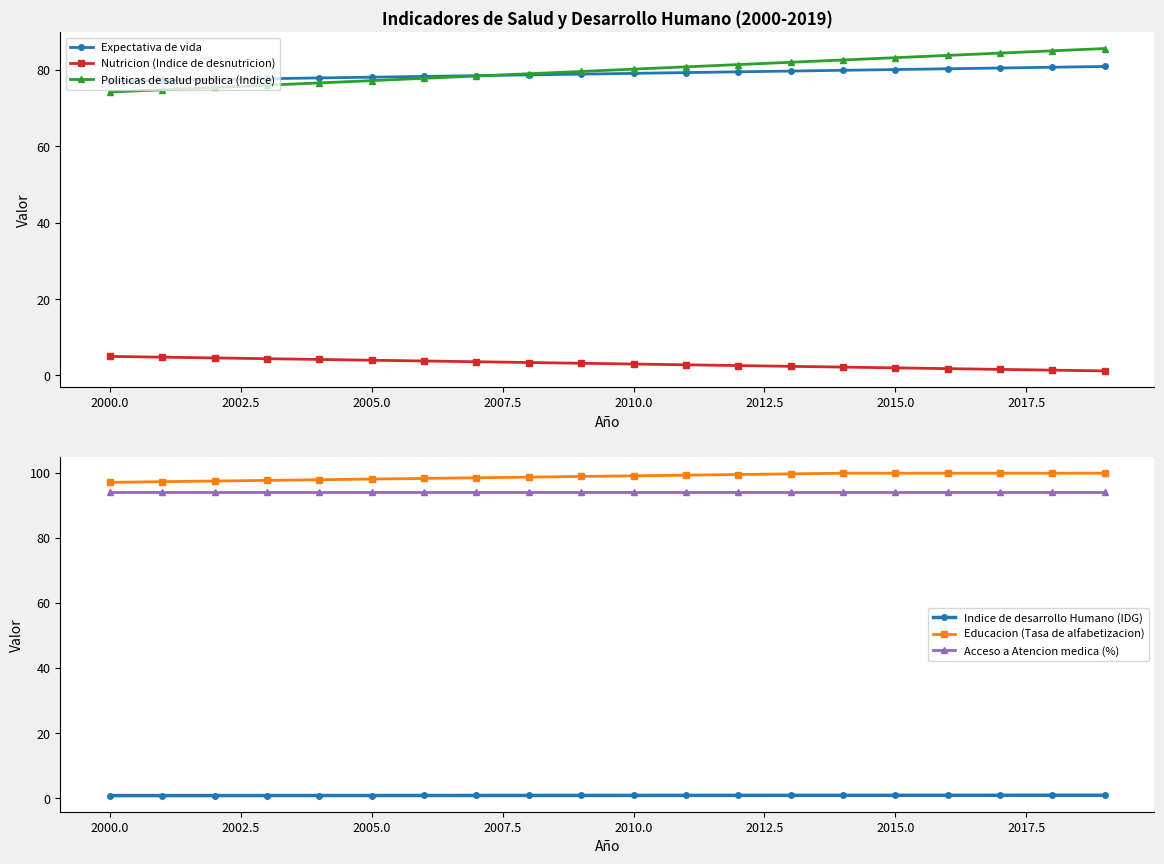

What is the value of the Nutricion (Indice de desnutricion) point at the 18th from the left?

1.6